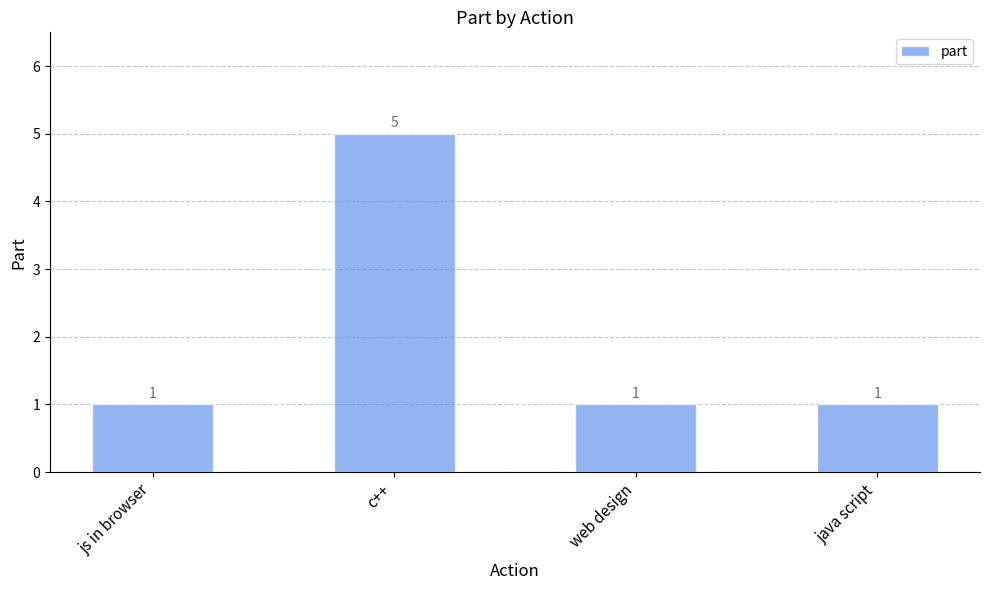

Which category has the highest value across all series?

c++